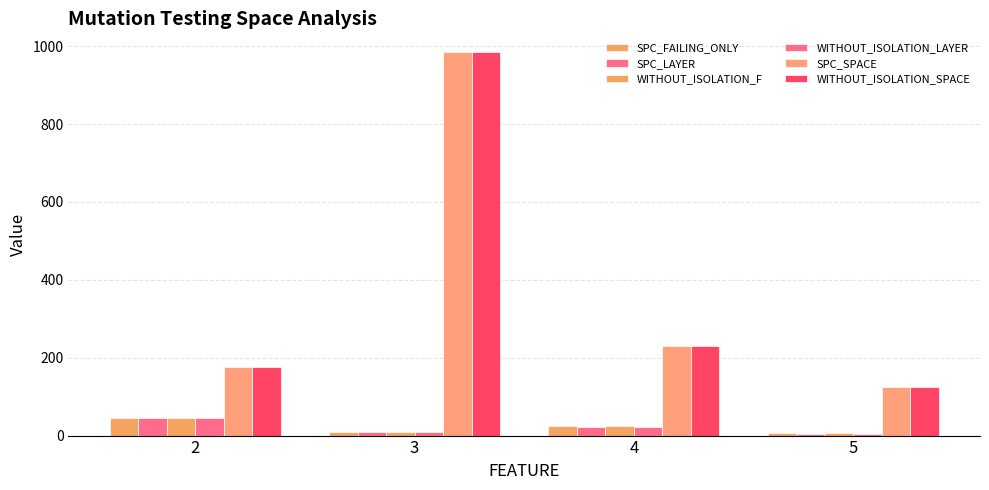

True or false: SPC_FAILING_ONLY has a value of 6 at 5.

True